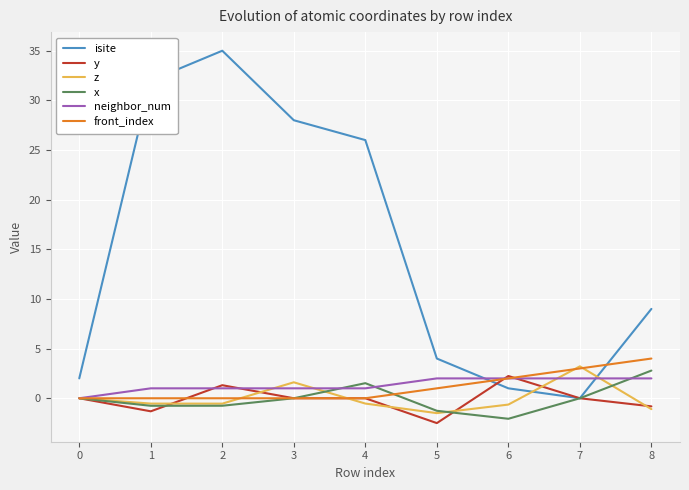

What is the minimum value for x?

-2.1